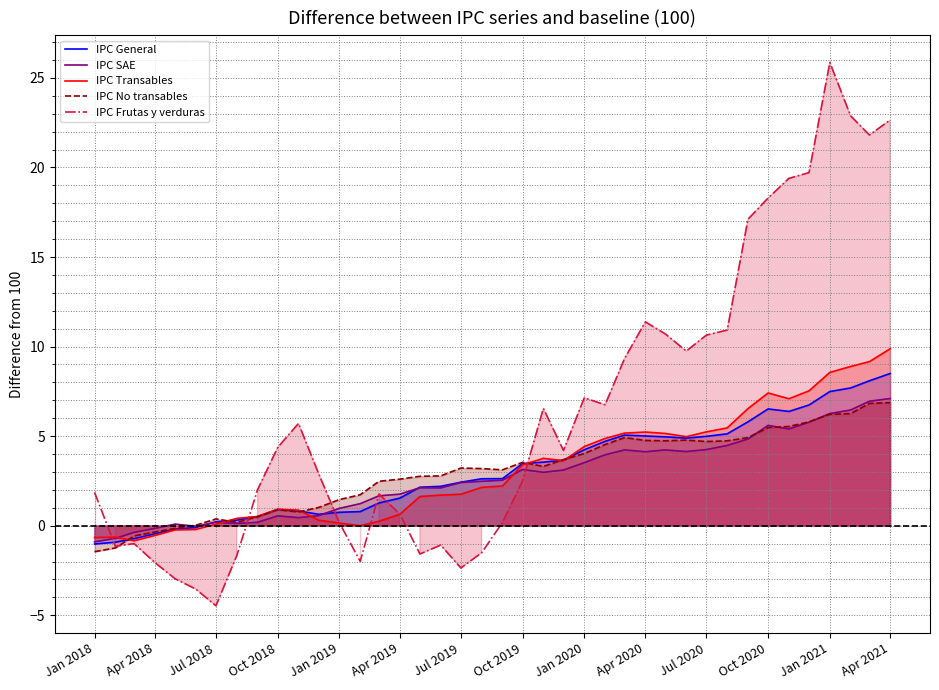

How many negative values does the IPC No transables series have?

5